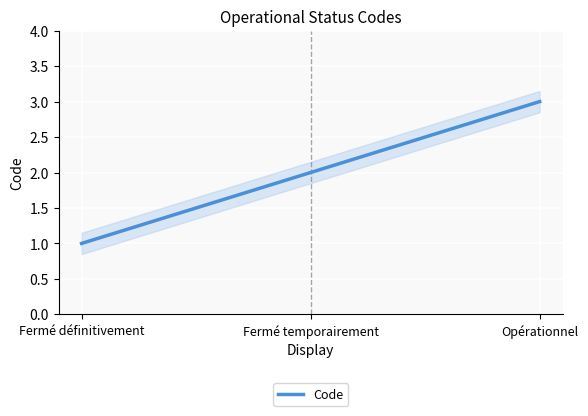

What is the approximate value at Opérationnel?

3